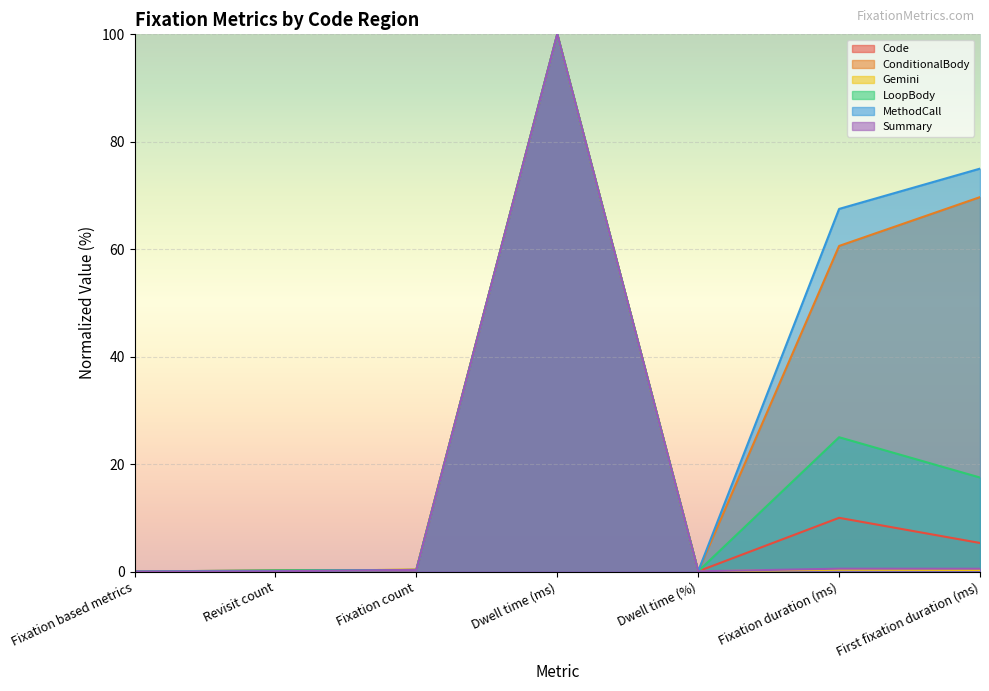

At which category is the sum across all series the highest?

Dwell time (ms)